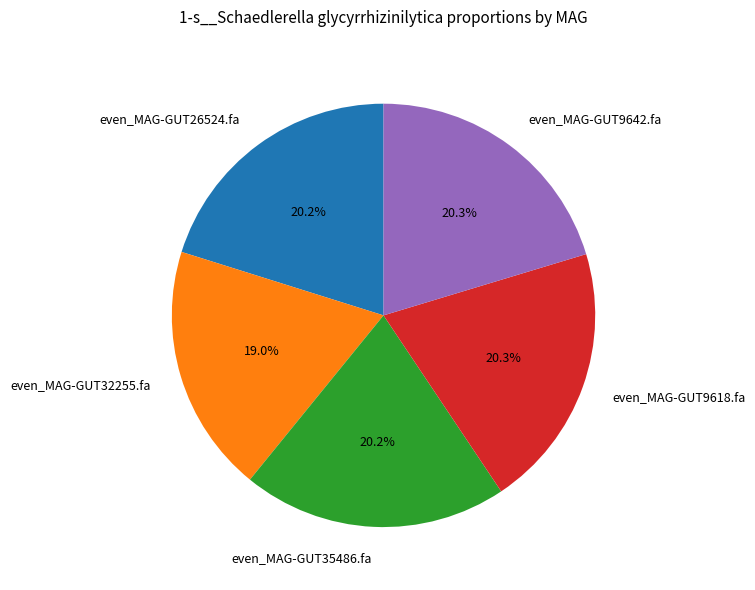

What percentage is the even_MAG-GUT32255.fa slice, to the nearest percent?

19%